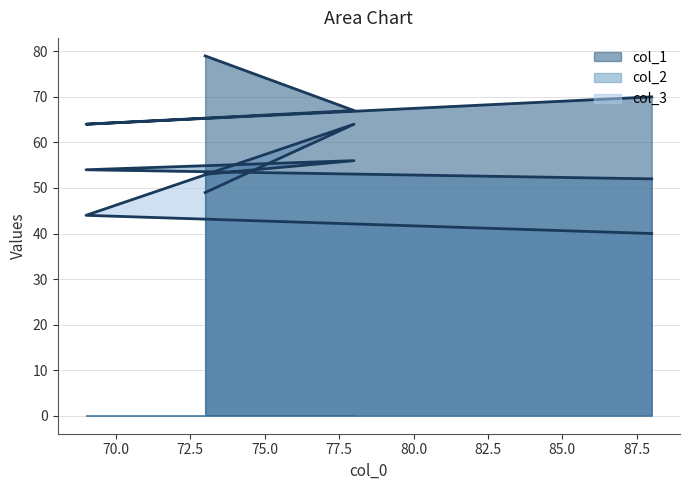

What is the label of the 1st point from the left?

88